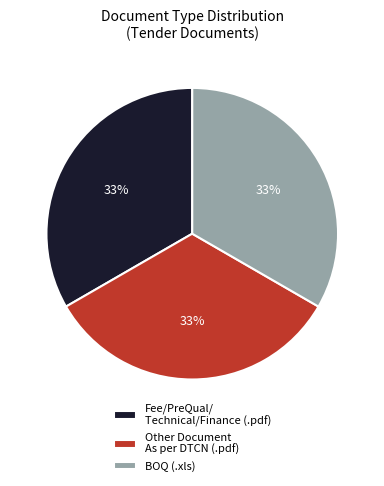

What is the ratio of the value at BOQ (.xls) to the value at Fee/PreQual/ Technical/Finance (.pdf)?

1.0